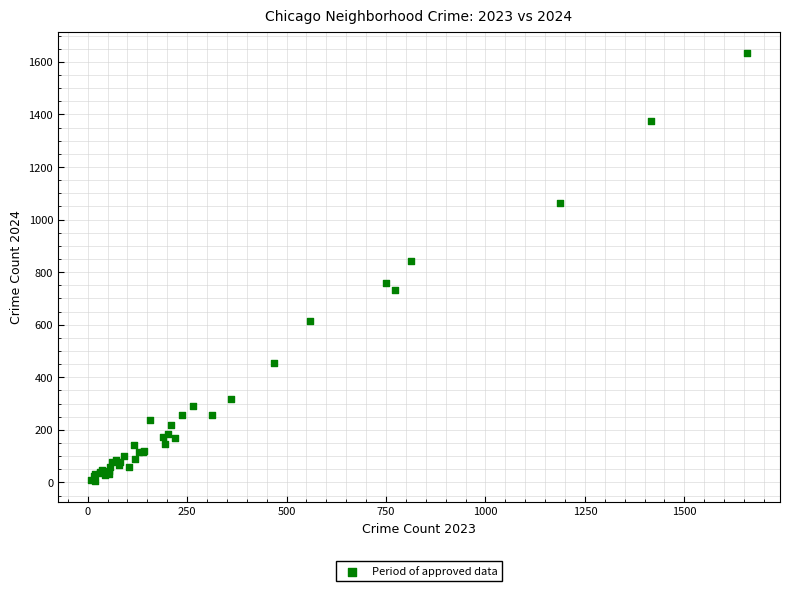

What Y value in the scatter plot is closest to 820?

841